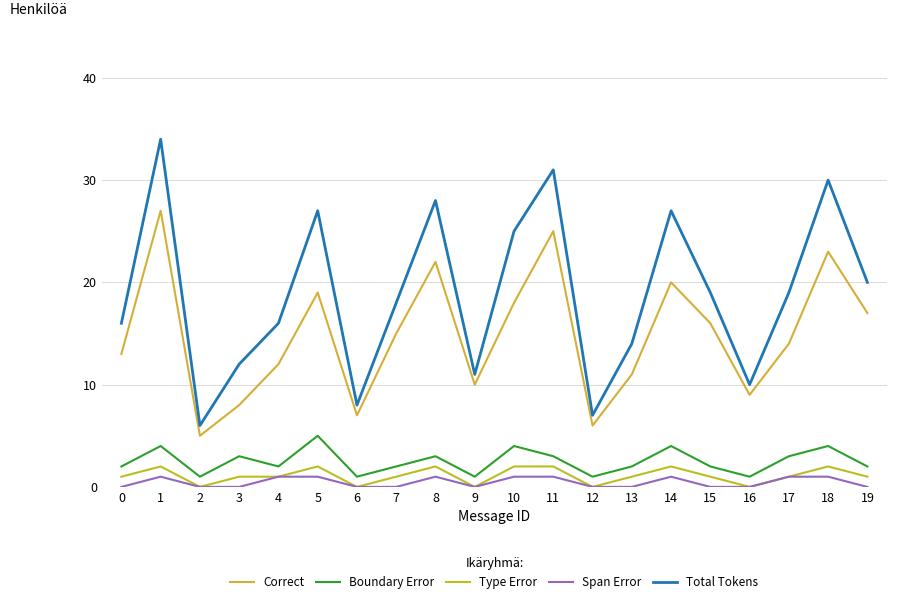

Does the chart have visible grid lines?

Yes